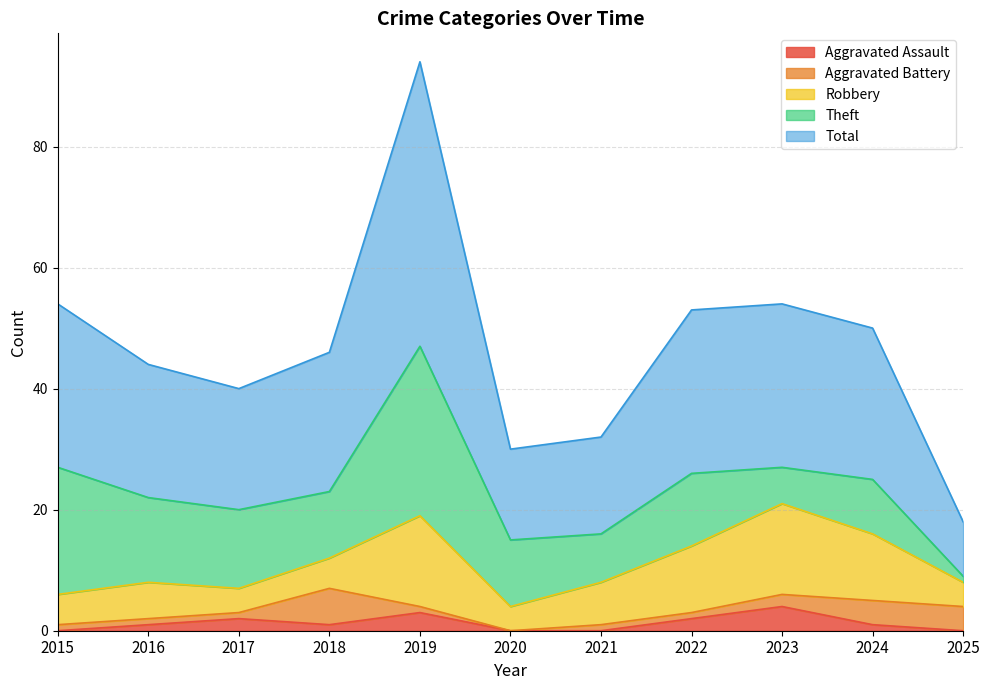

At how many categories does at least one series exceed 10?

10